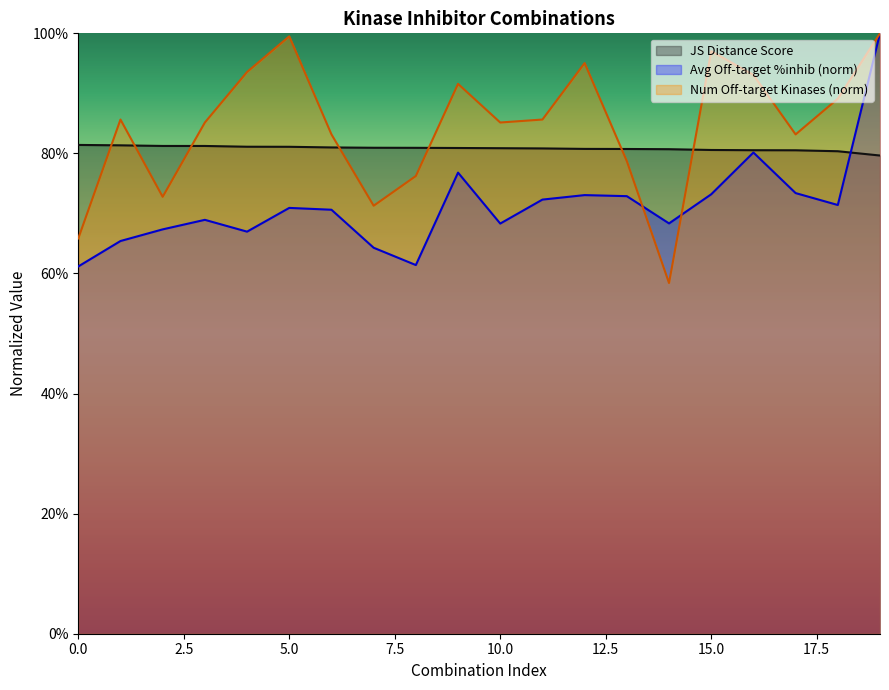

At 19, list the series in order from smallest to largest.

JS Distance Score, Average off-target kinase %inhib, Number of off-target kinases